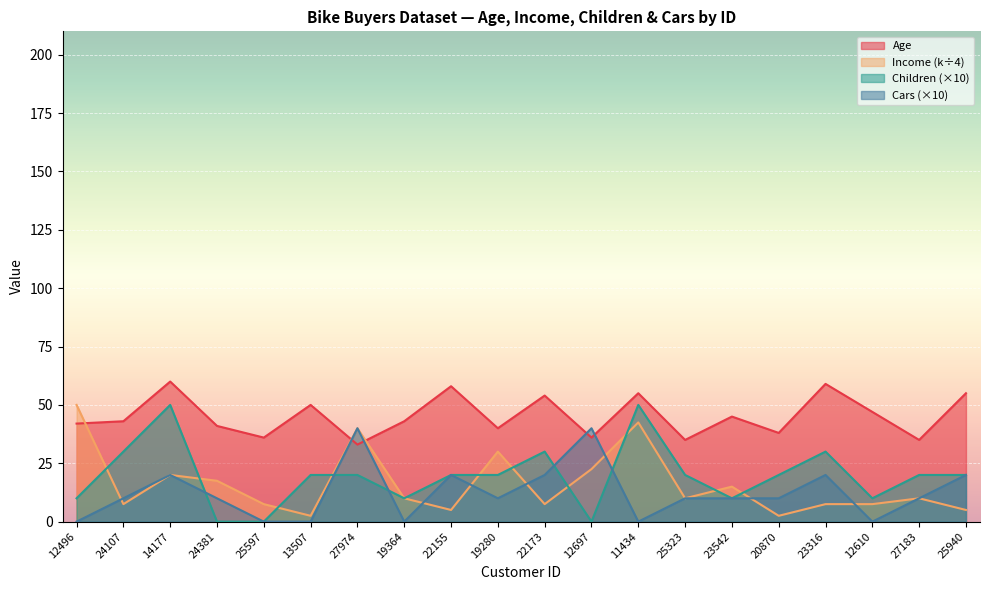

What is the difference between the maximum and minimum values in the Age series?

27.0